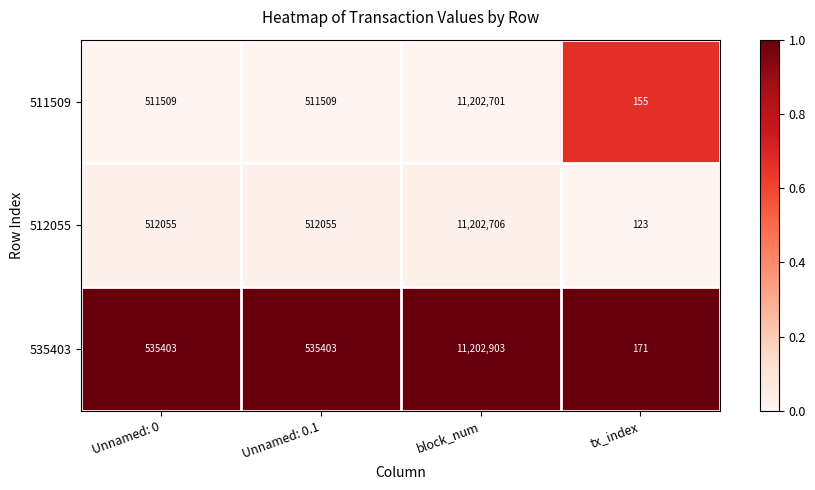

What is the approximate value of 512055 at Unnamed: 0?

512055